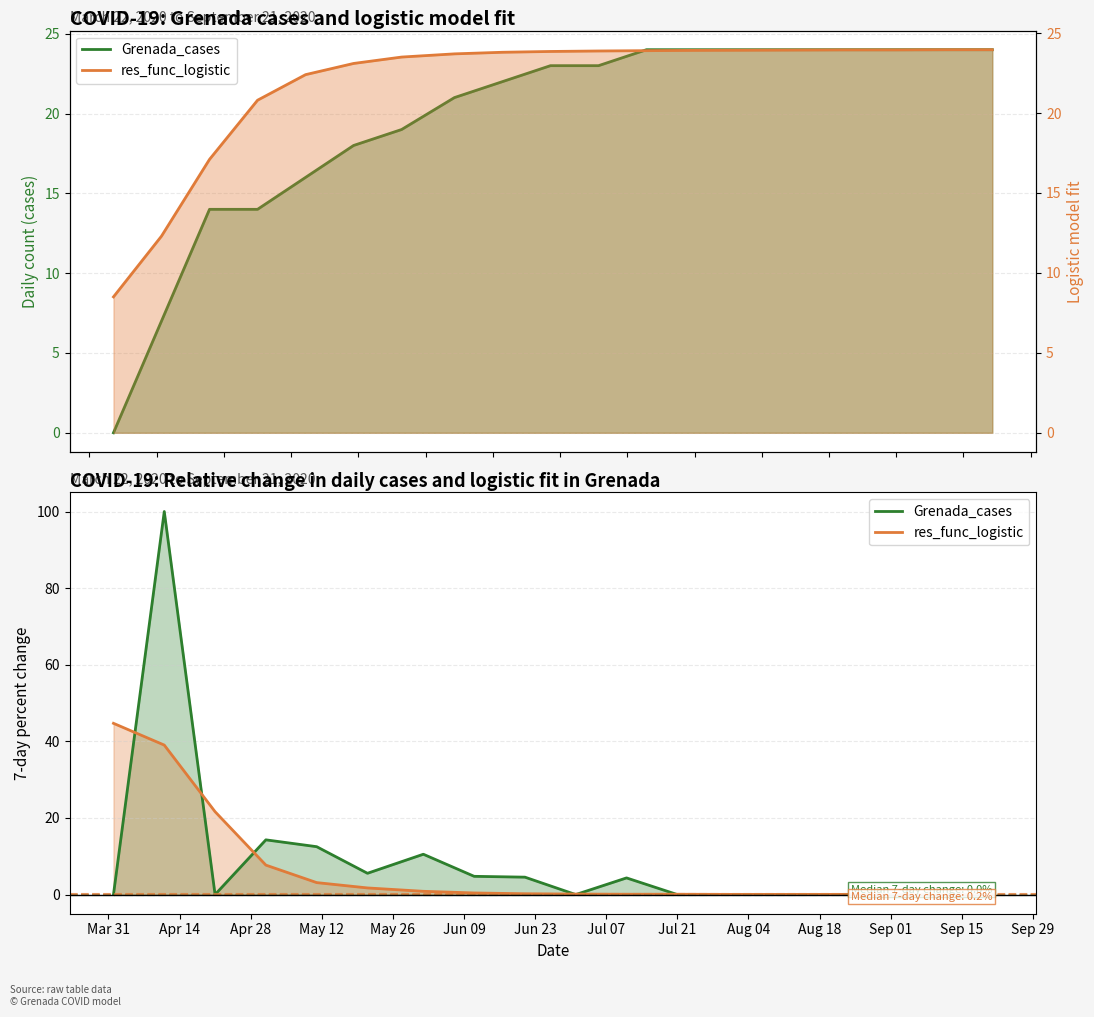

At how many categories does at least one series exceed 8?

19